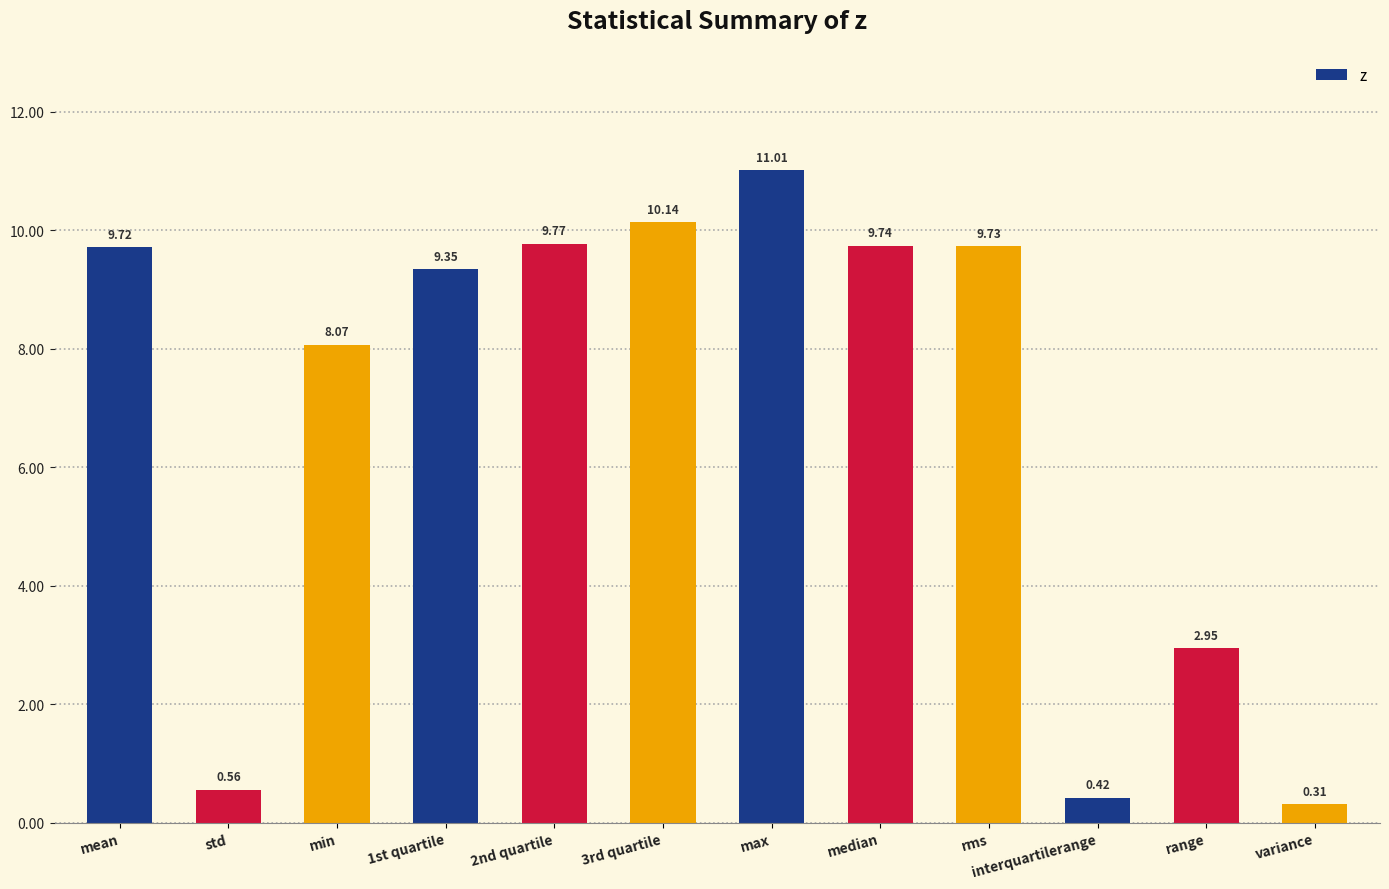

List the labels in order of value, smallest first.

variance, interquartilerange, std, range, min, 1st quartile, mean, rms, median, 2nd quartile, 3rd quartile, max